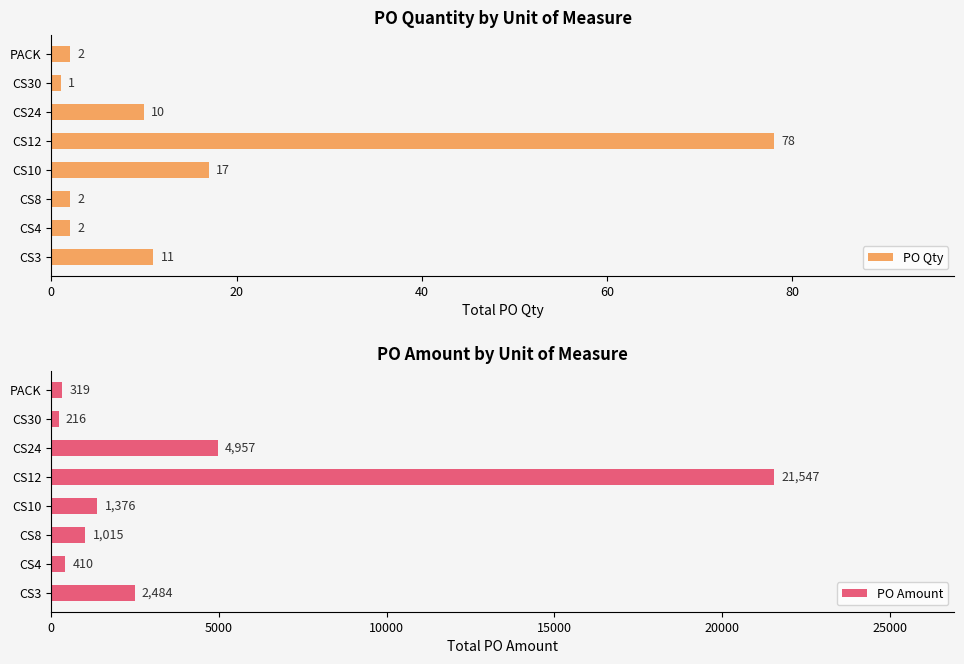

What is the smallest value displayed?

1.0